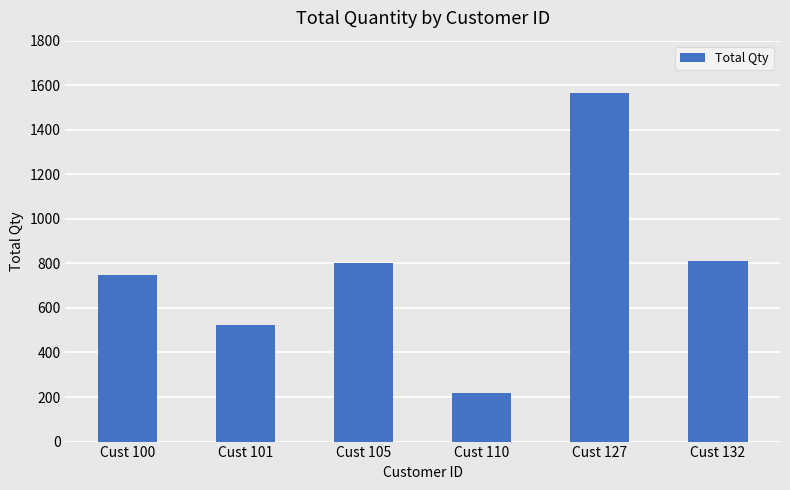

How many data points does each series have?

6